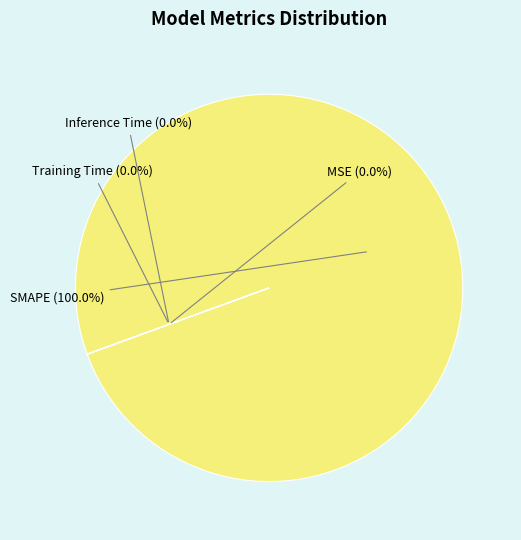

Rank the categories by value from highest to lowest.

SMAPE, MSE, Training Time, Inference Time